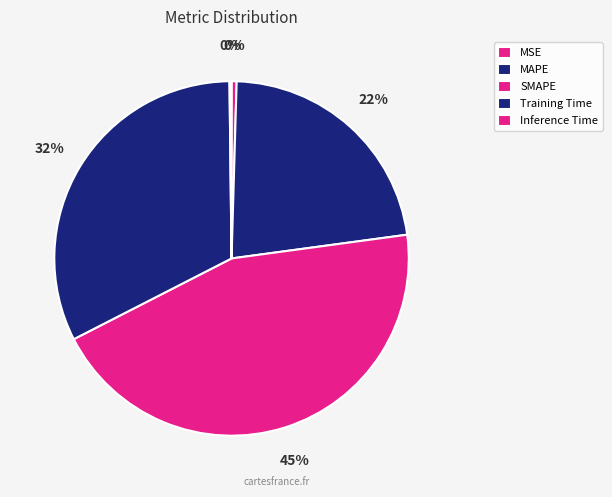

How many segments does this pie chart have?

5